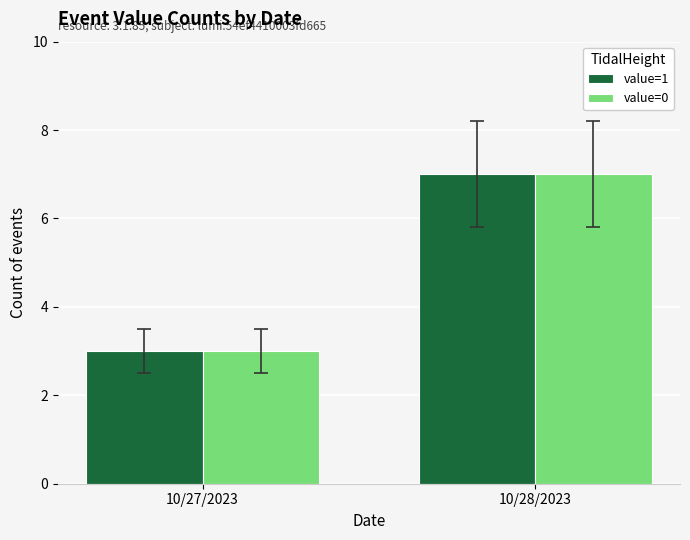

What position from the right is 10/27/2023?

2